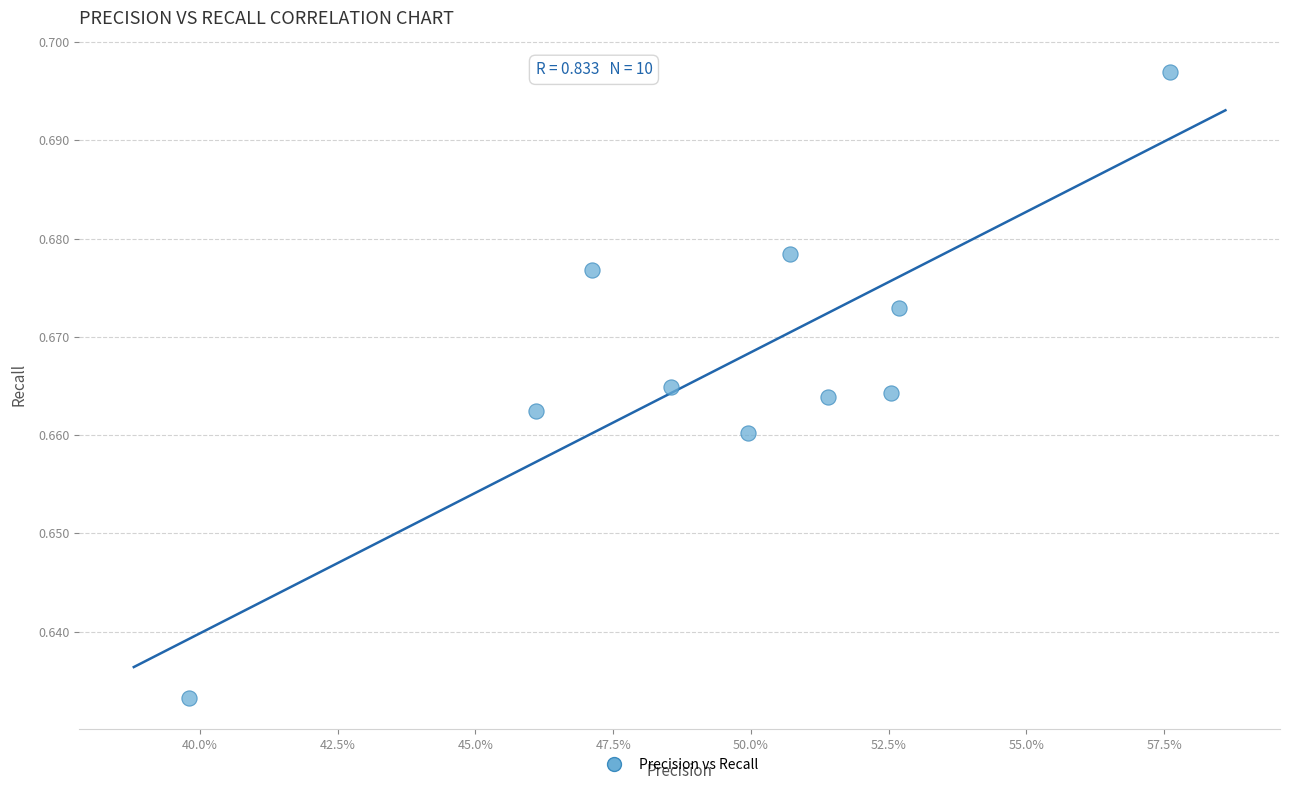

What is the average X value?

0.5